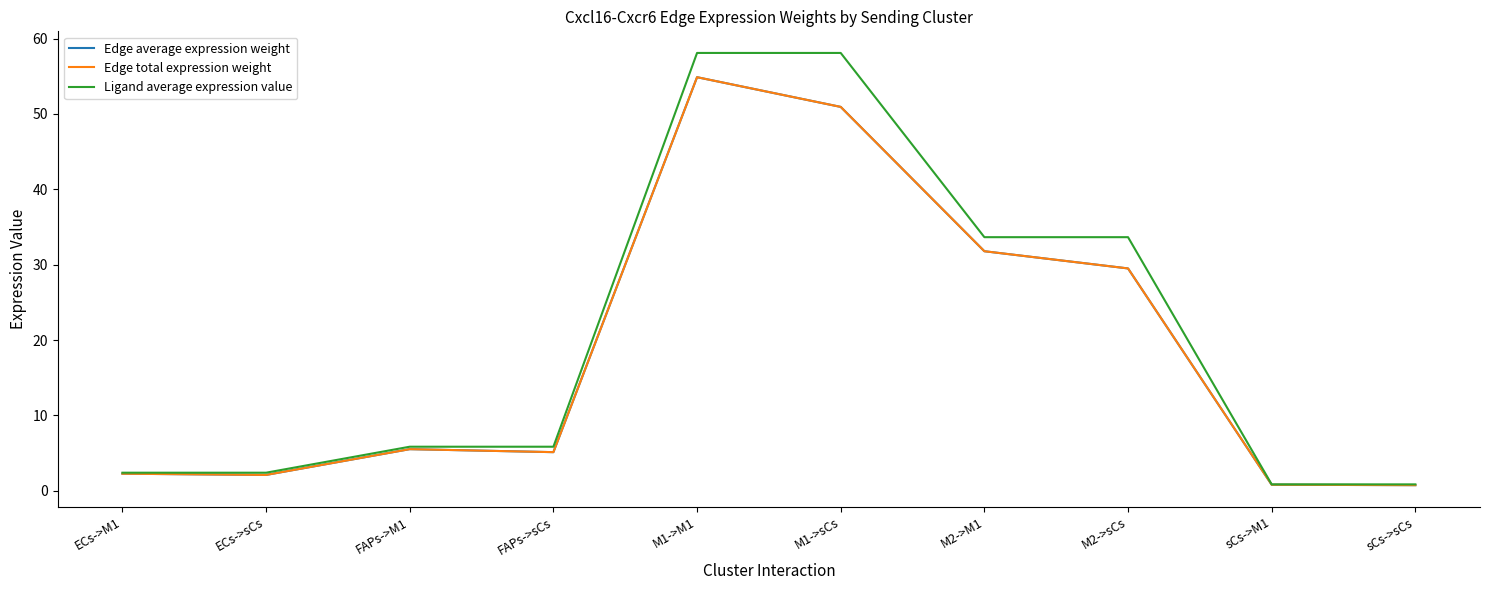

How many interior local valleys does the Edge total expression weight series have?

2